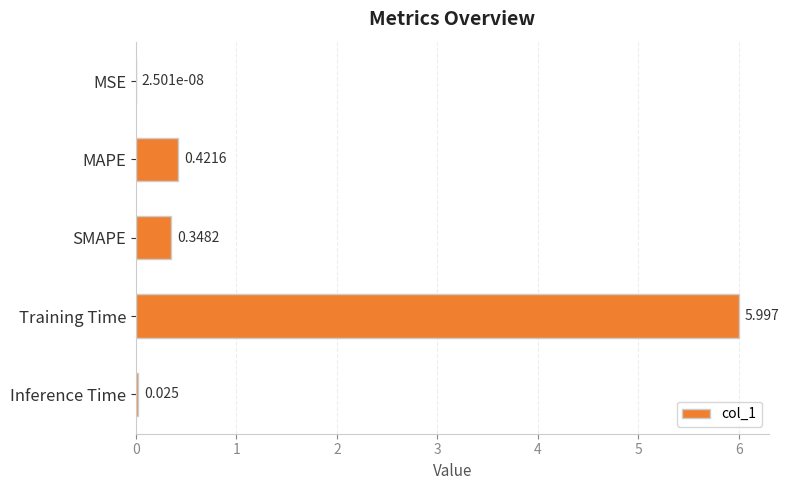

Between Inference Time and Training Time, which is larger?

Training Time